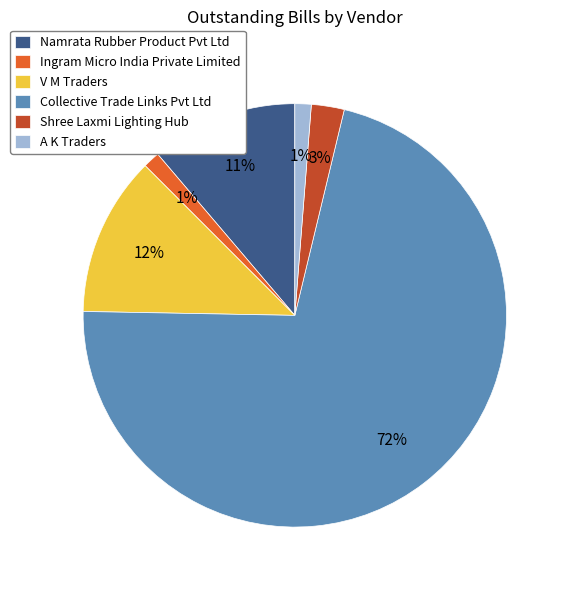

To the nearest percent, what is the combined percentage of Collective Trade Links Pvt Ltd and V M Traders?

84%